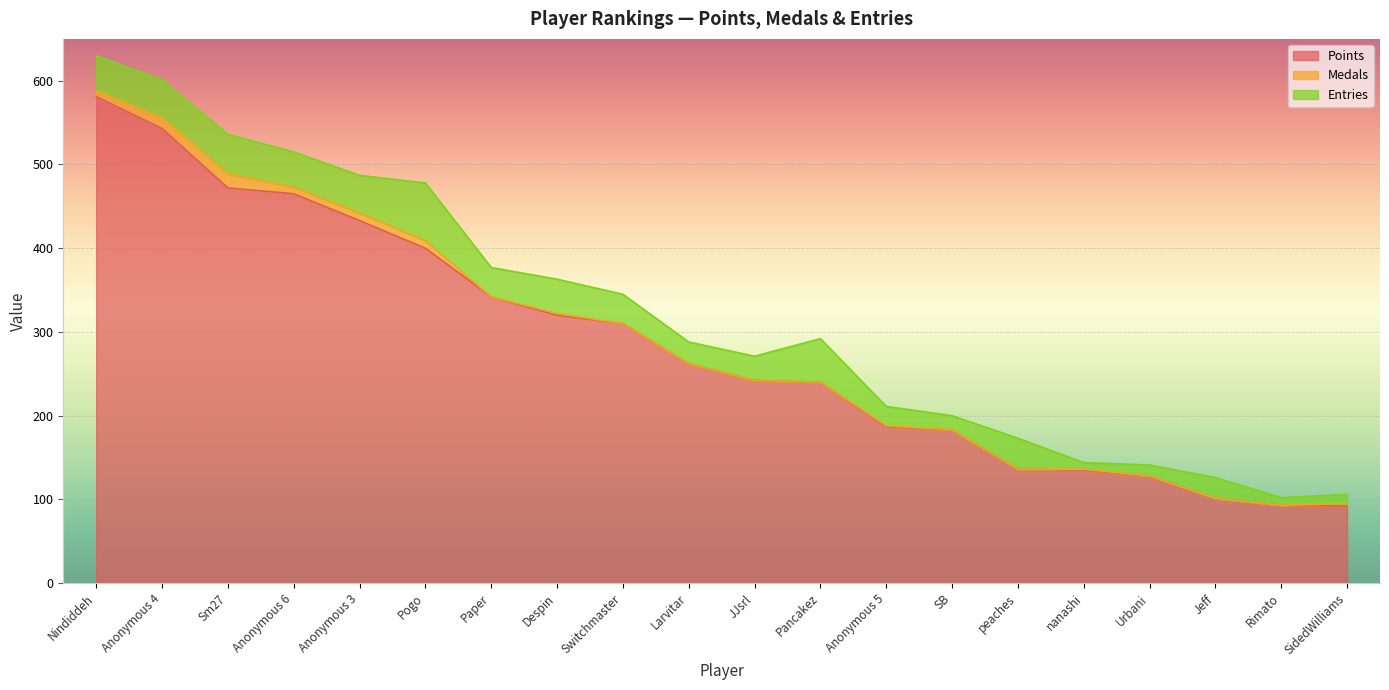

Which series has the largest range (max minus min)?

Points